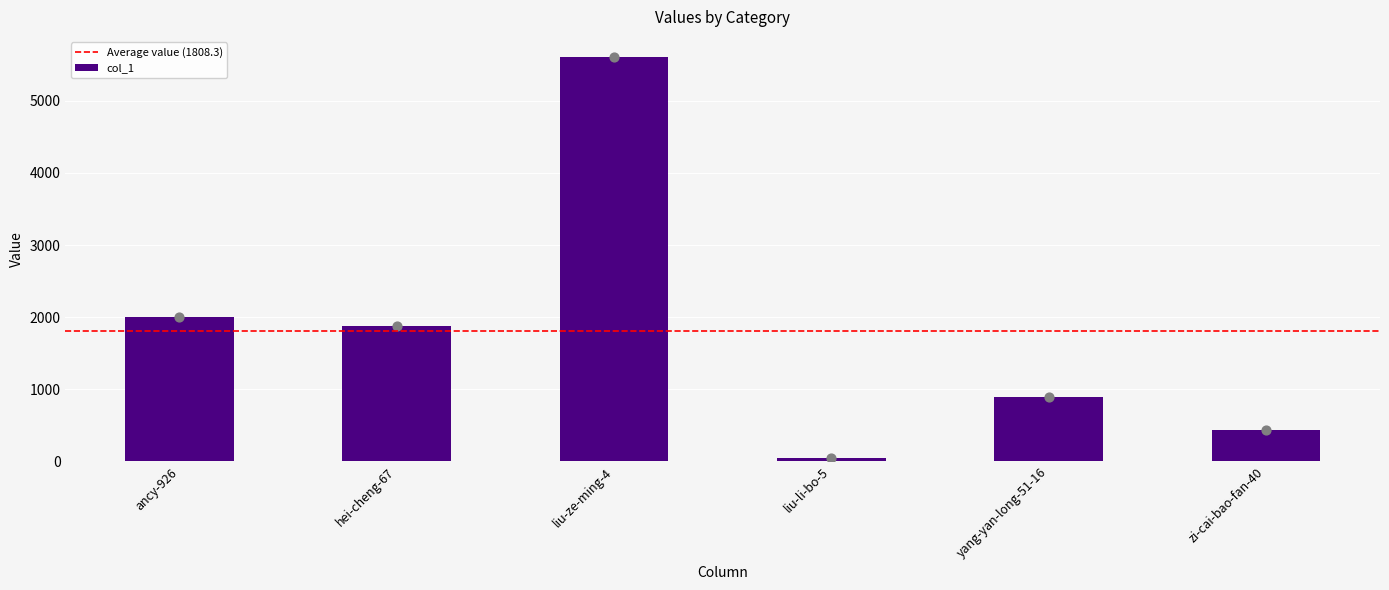

Between hei-cheng-67 and ancy-926, which is larger?

ancy-926